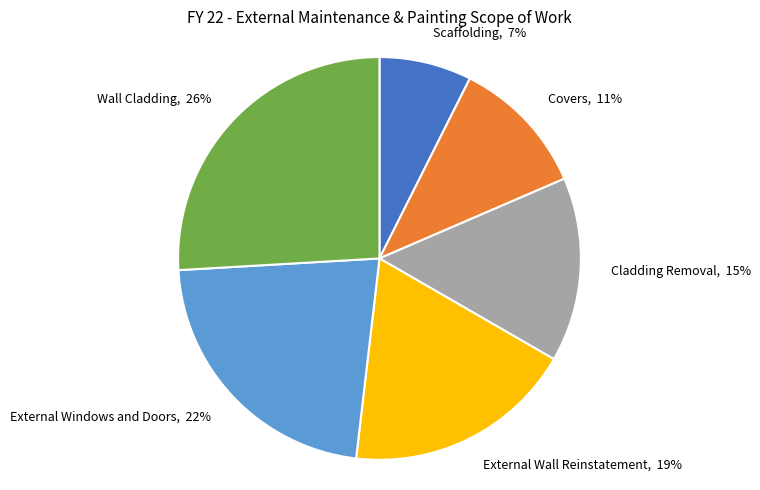

Which category has the smallest portion of the pie?

Scaffolding